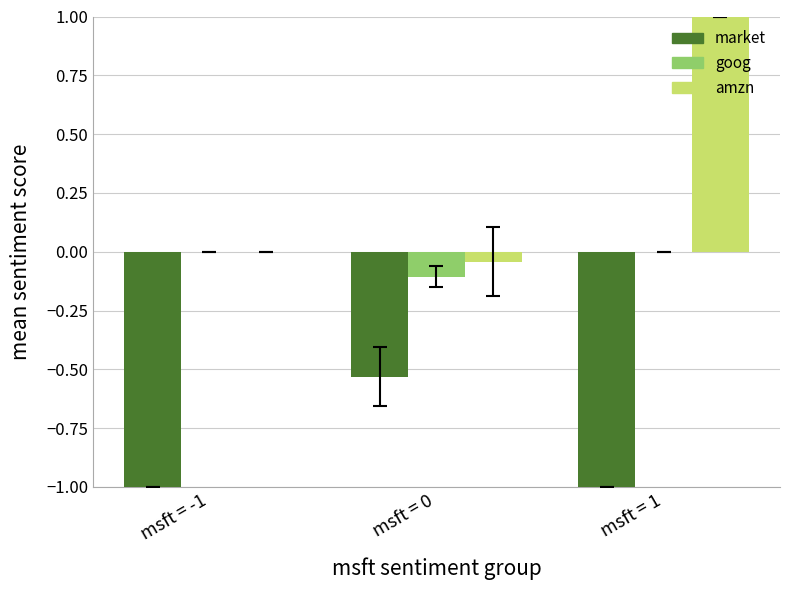

At which category is the sum across all series the highest?

msft = 1